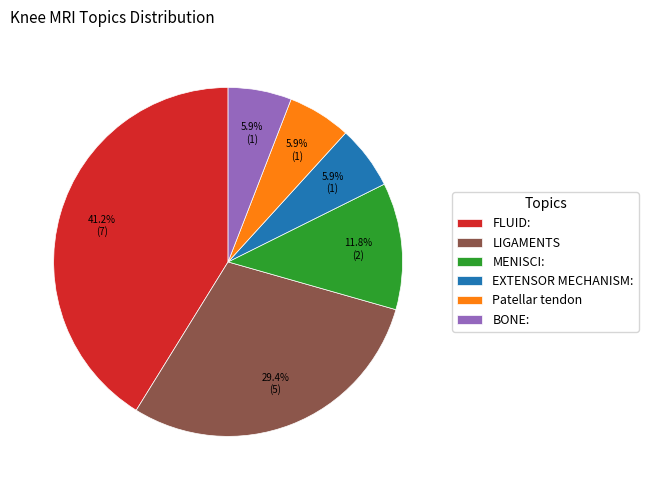

Count the number of slices in the pie.

6